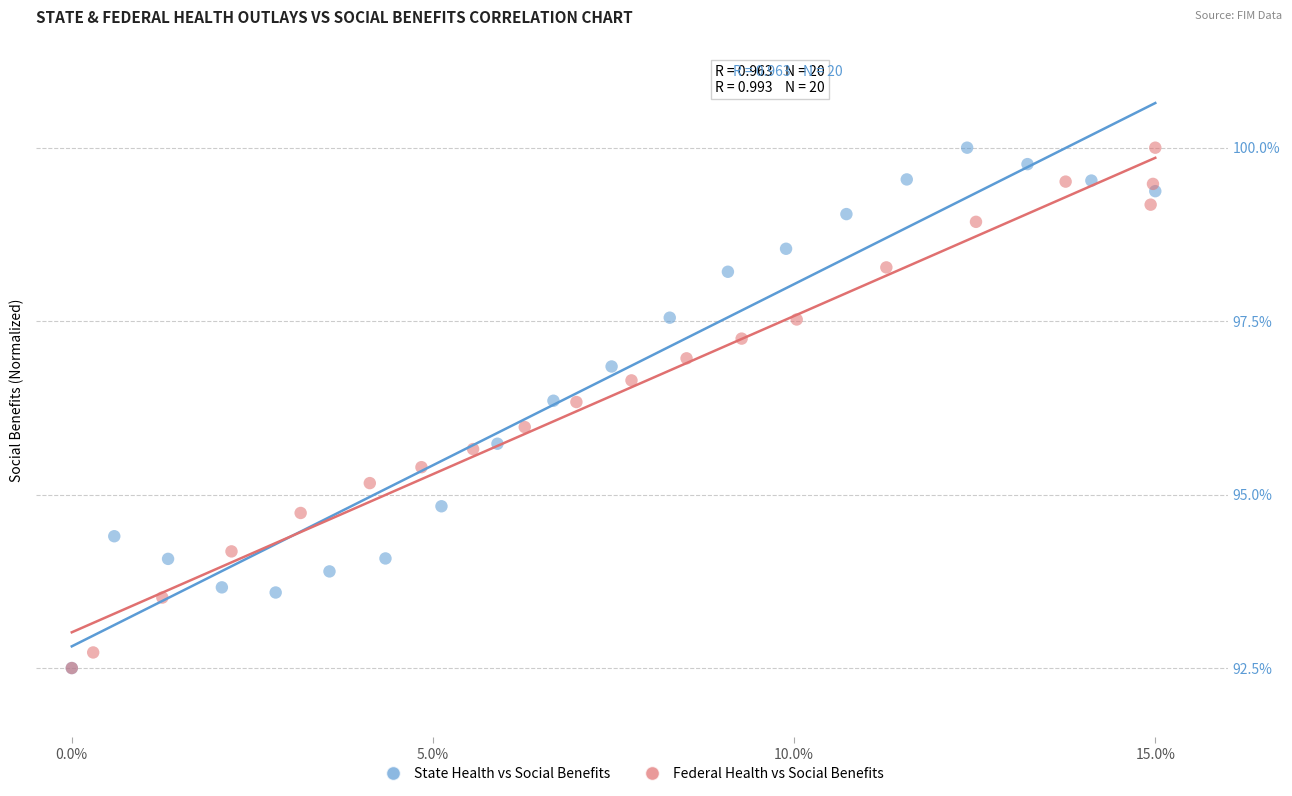

What are all the series names shown in the legend?

State Health vs Social Benefits, Federal Health vs Social Benefits